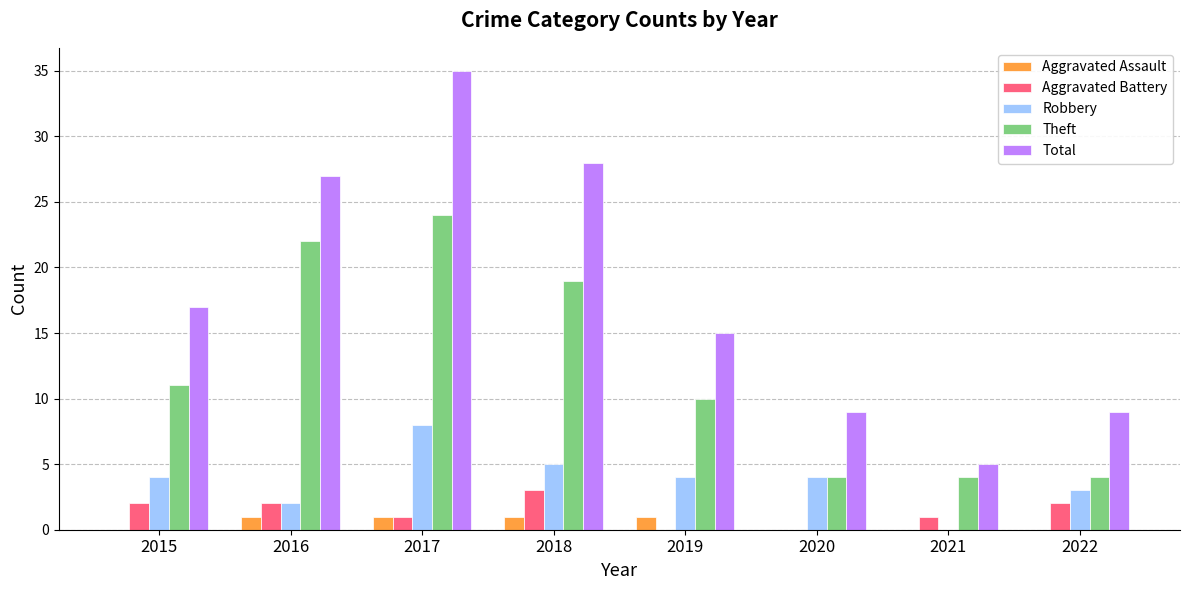

Reading left to right, transcribe all the data shown in this chart.

Aggravated Assault: 2015=0	2016=1	2017=1	2018=1	2019=1	2020=0	2021=0	2022=0
Aggravated Battery: 2015=2	2016=2	2017=1	2018=3	2019=0	2020=0	2021=1	2022=2
Robbery: 2015=4	2016=2	2017=8	2018=5	2019=4	2020=4	2021=0	2022=3
Theft: 2015=11	2016=22	2017=24	2018=19	2019=10	2020=4	2021=4	2022=4
Total: 2015=17	2016=27	2017=35	2018=28	2019=15	2020=9	2021=5	2022=9